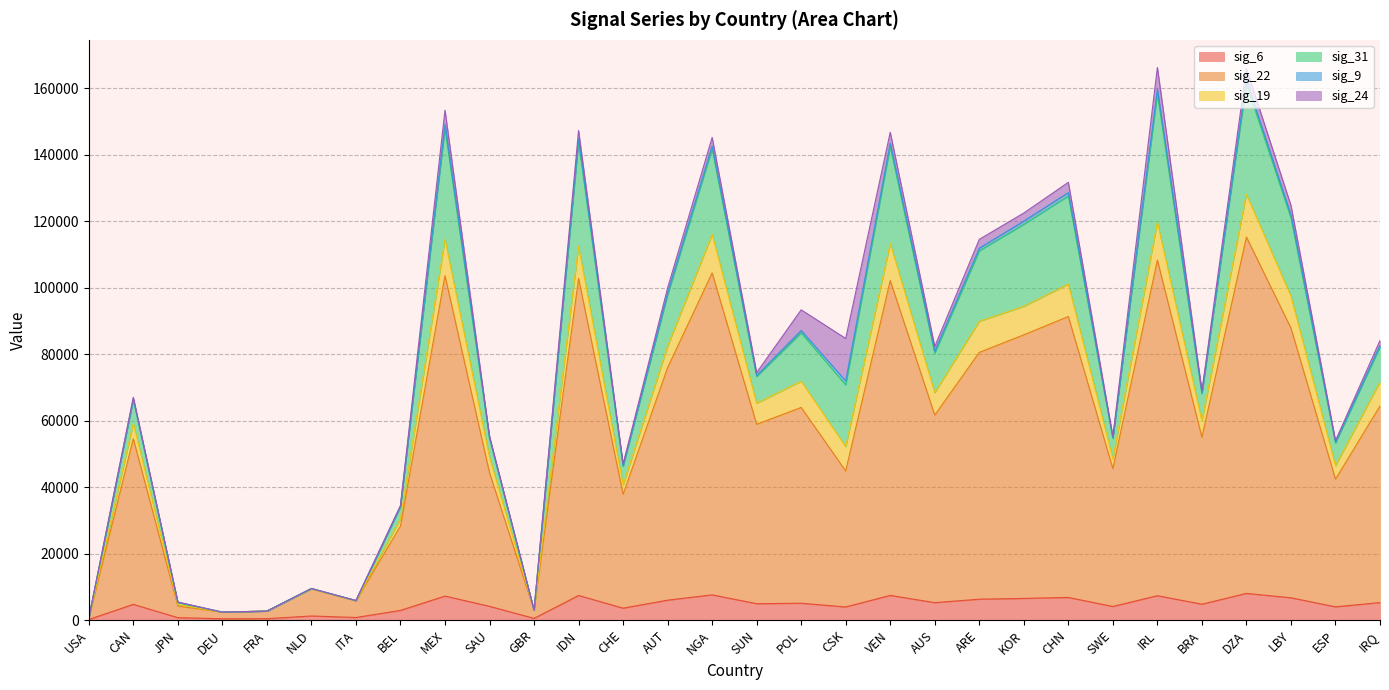

The sig_6 series shows 5984 at AUT. True or false?

True